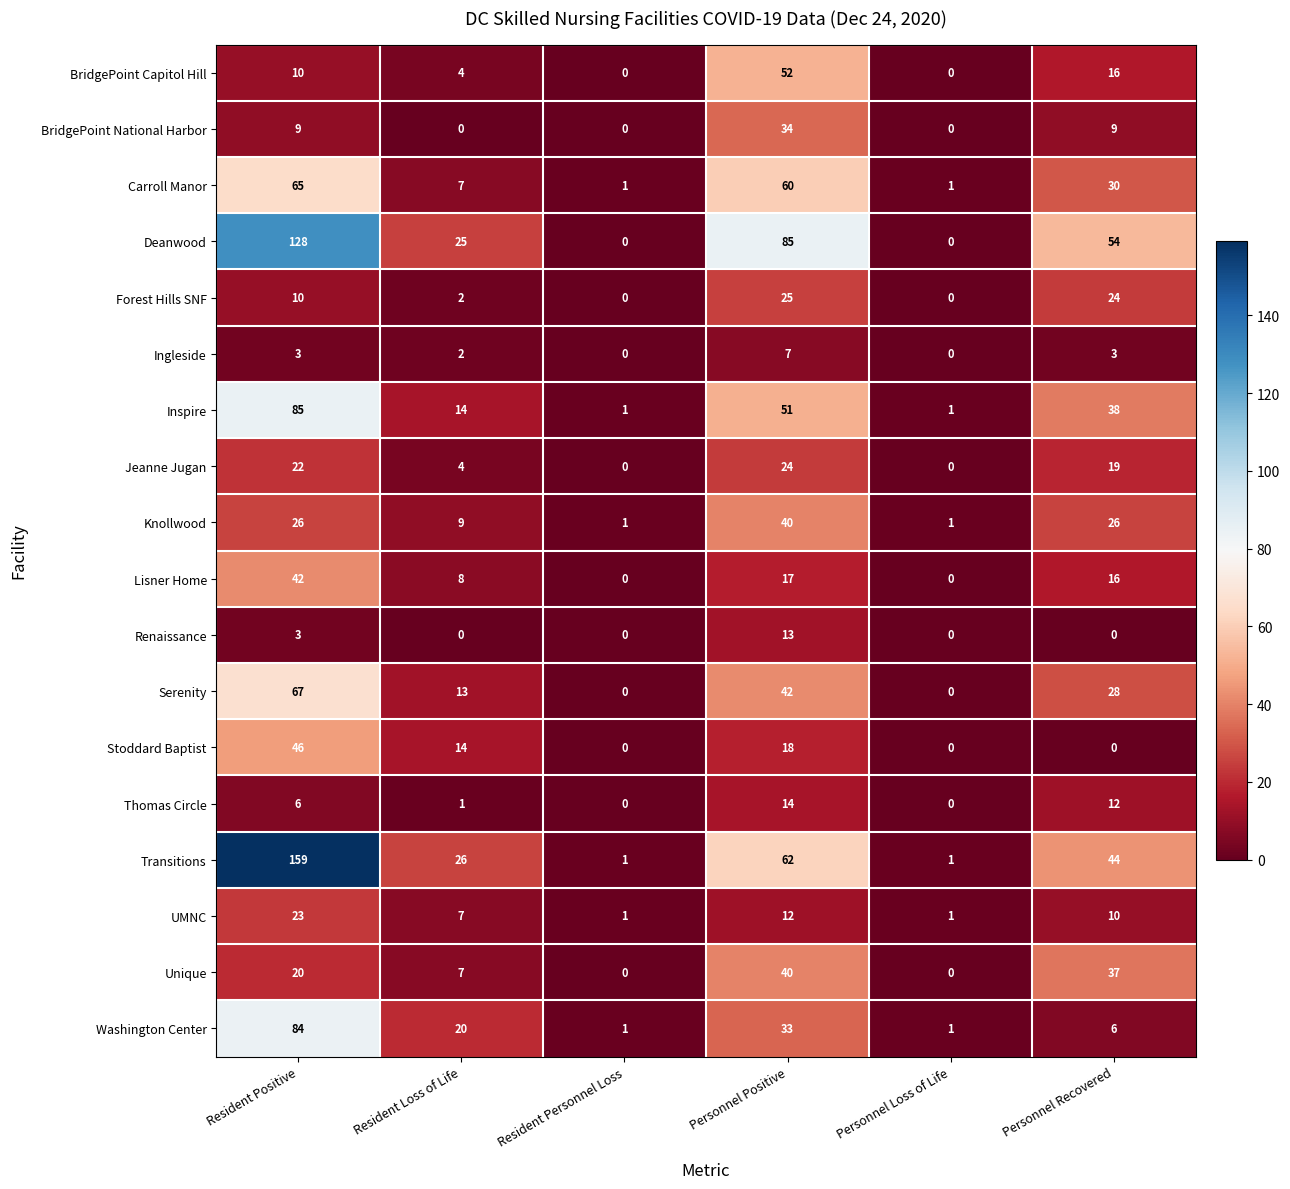

What is the greatest value displayed?

159